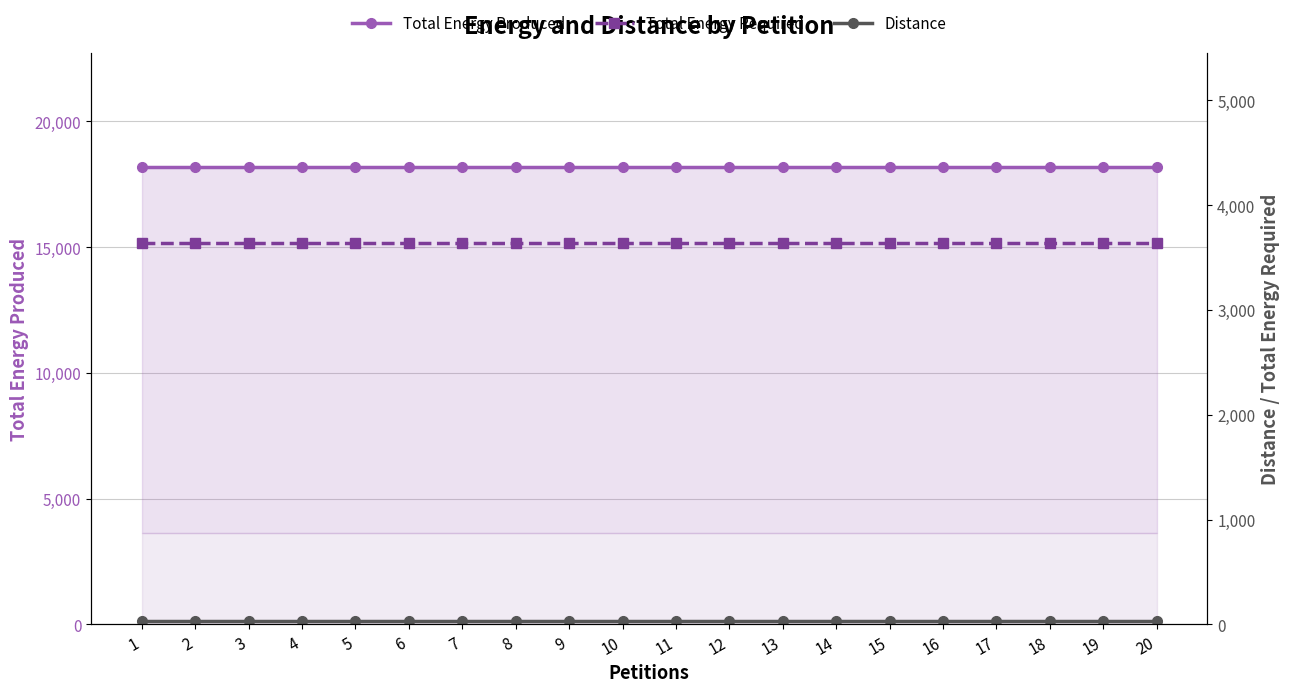

What is the value of the Total Energy Required point at the 15th from the left?

3635